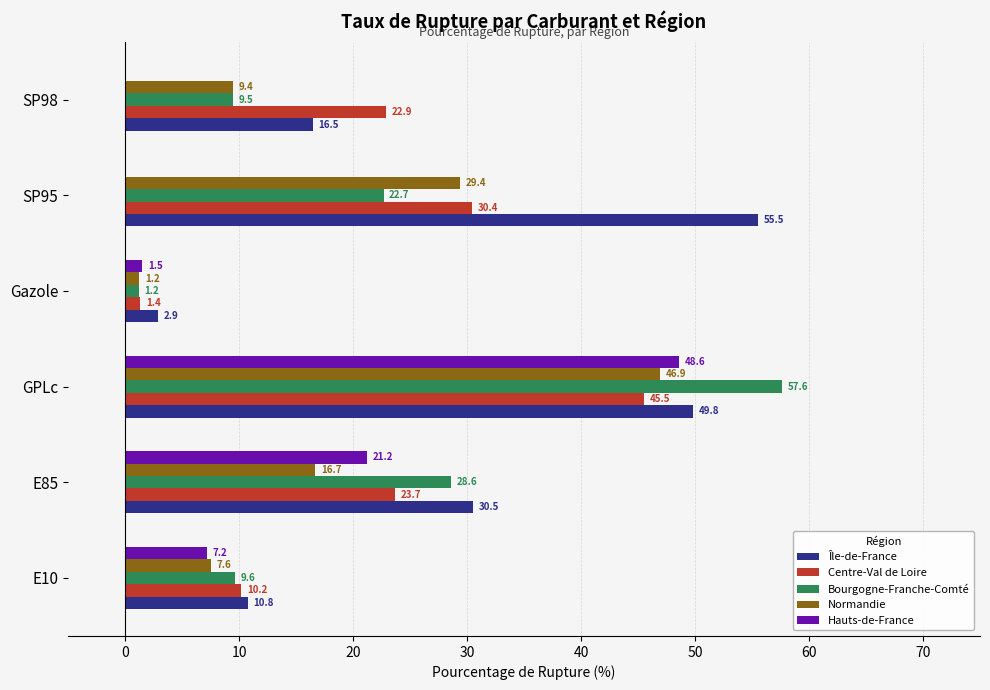

Which category has the highest value across all series?

GPLc